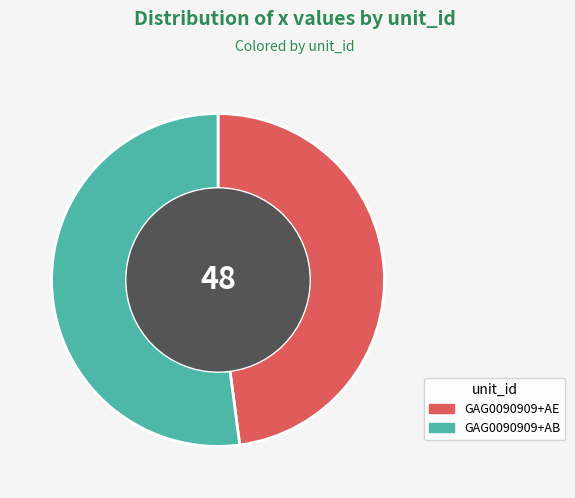

Between GAG0090909+AB and GAG0090909+AE, which is larger?

GAG0090909+AB